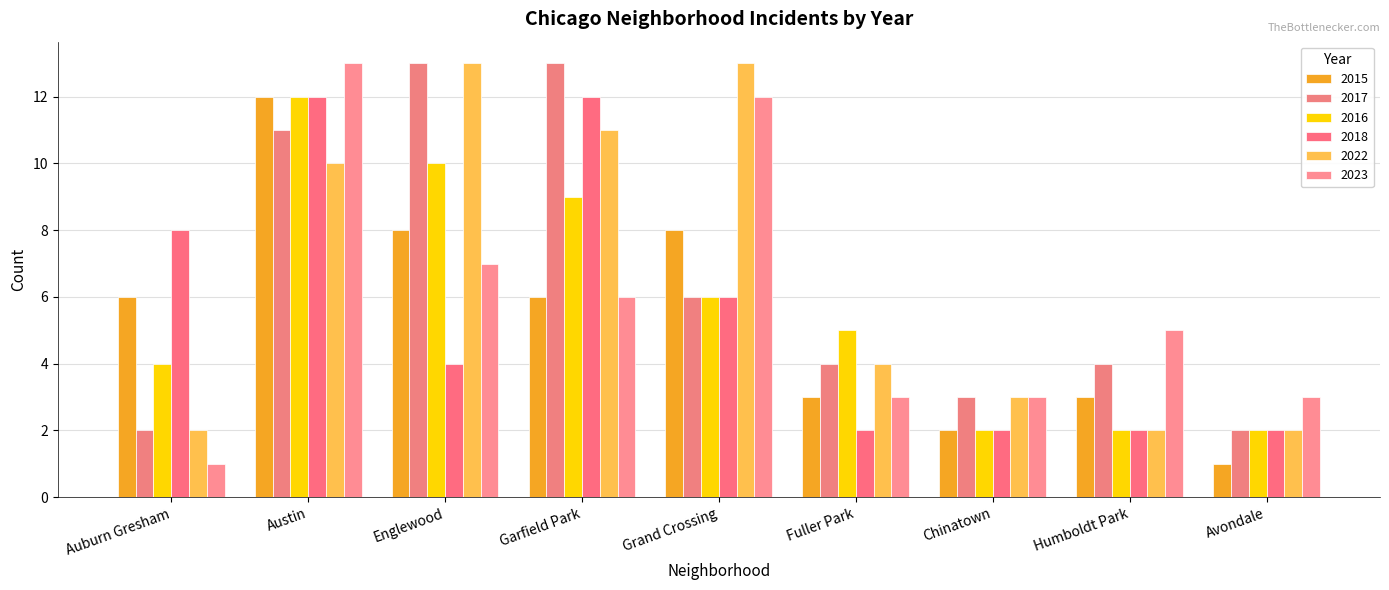

Which series has the largest total across all categories?

2022